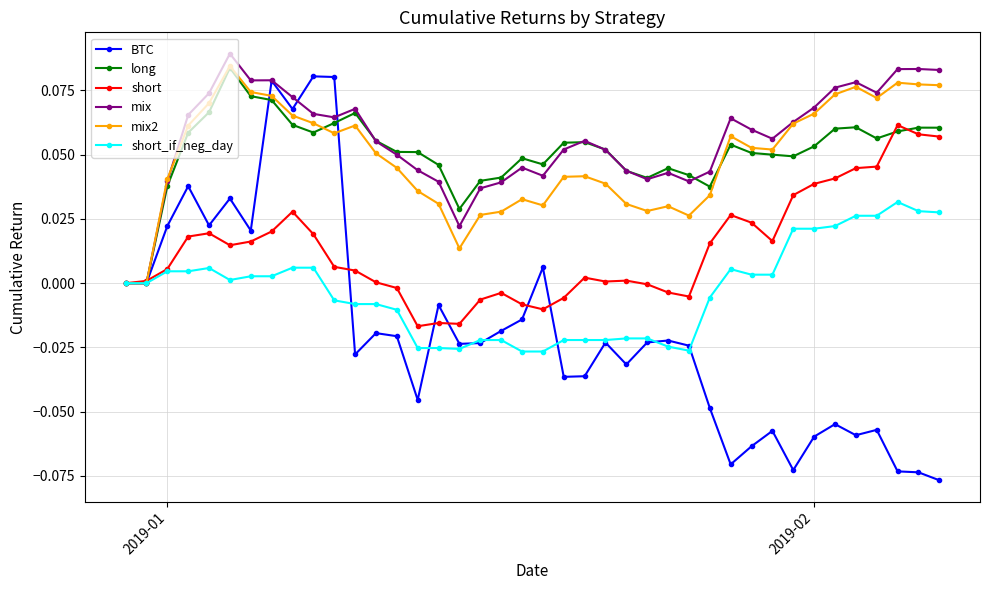

Which series has the largest range (max minus min)?

BTC